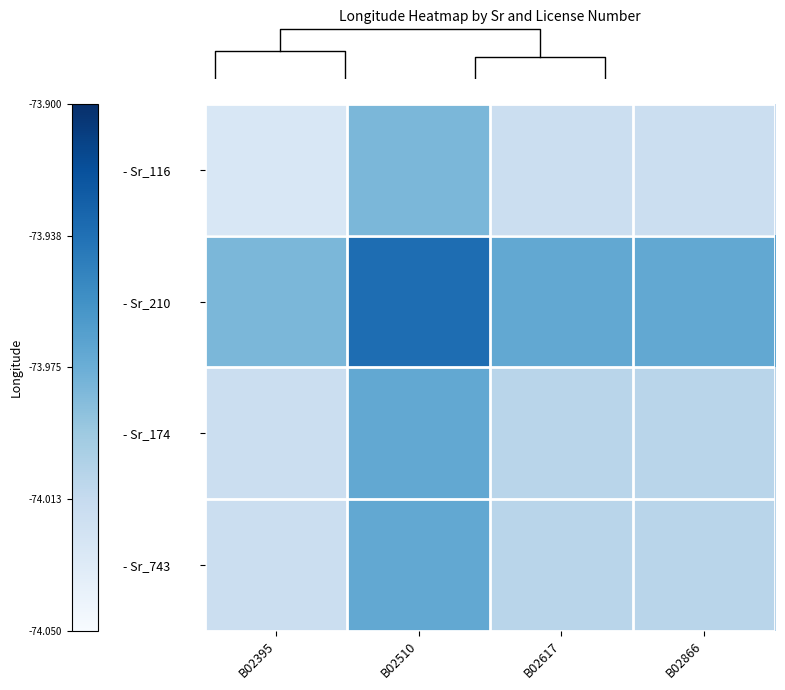

Reading left to right, transcribe all the data shown in this chart.

- Sr_116: B02395=-74.0	B02510=-74.0	B02617=-74.0	B02866=-74.0
- Sr_210: B02395=-74.0	B02510=-73.9	B02617=-74.0	B02866=-74.0
- Sr_174: B02395=-74.0	B02510=-74.0	B02617=-74.0	B02866=-74.0
- Sr_743: B02395=-74.0	B02510=-74.0	B02617=-74.0	B02866=-74.0